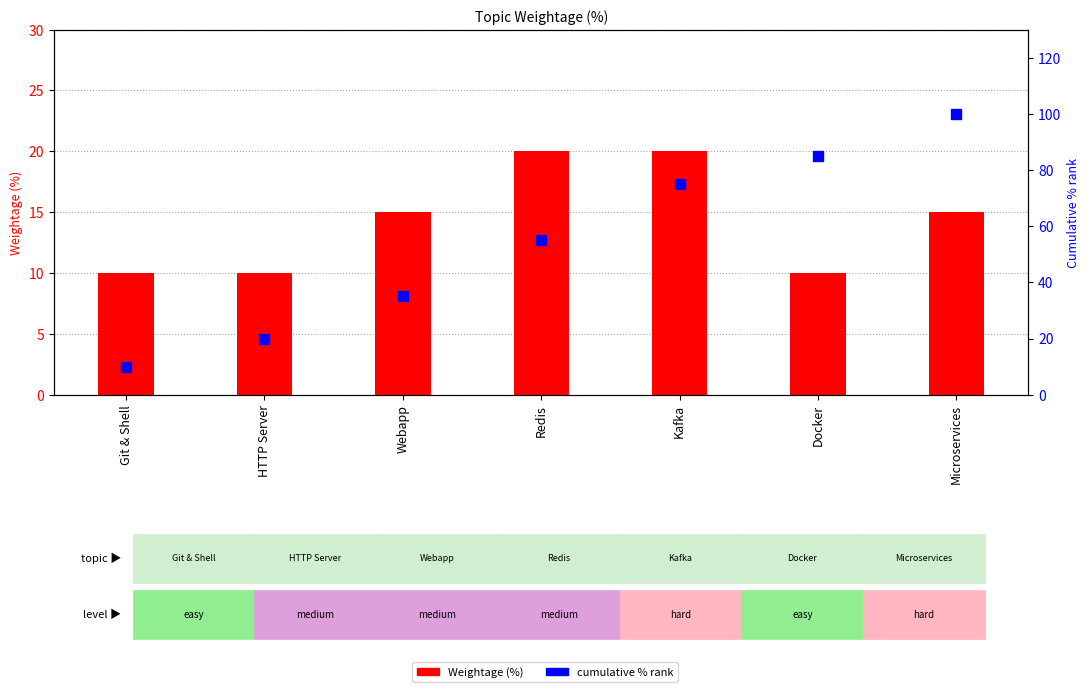

Reading left to right, extract all data points from this chart.

Weightage (%): 10	10	15	20	20	10	15
cumulative % rank: 10	20	35	55	75	85	100